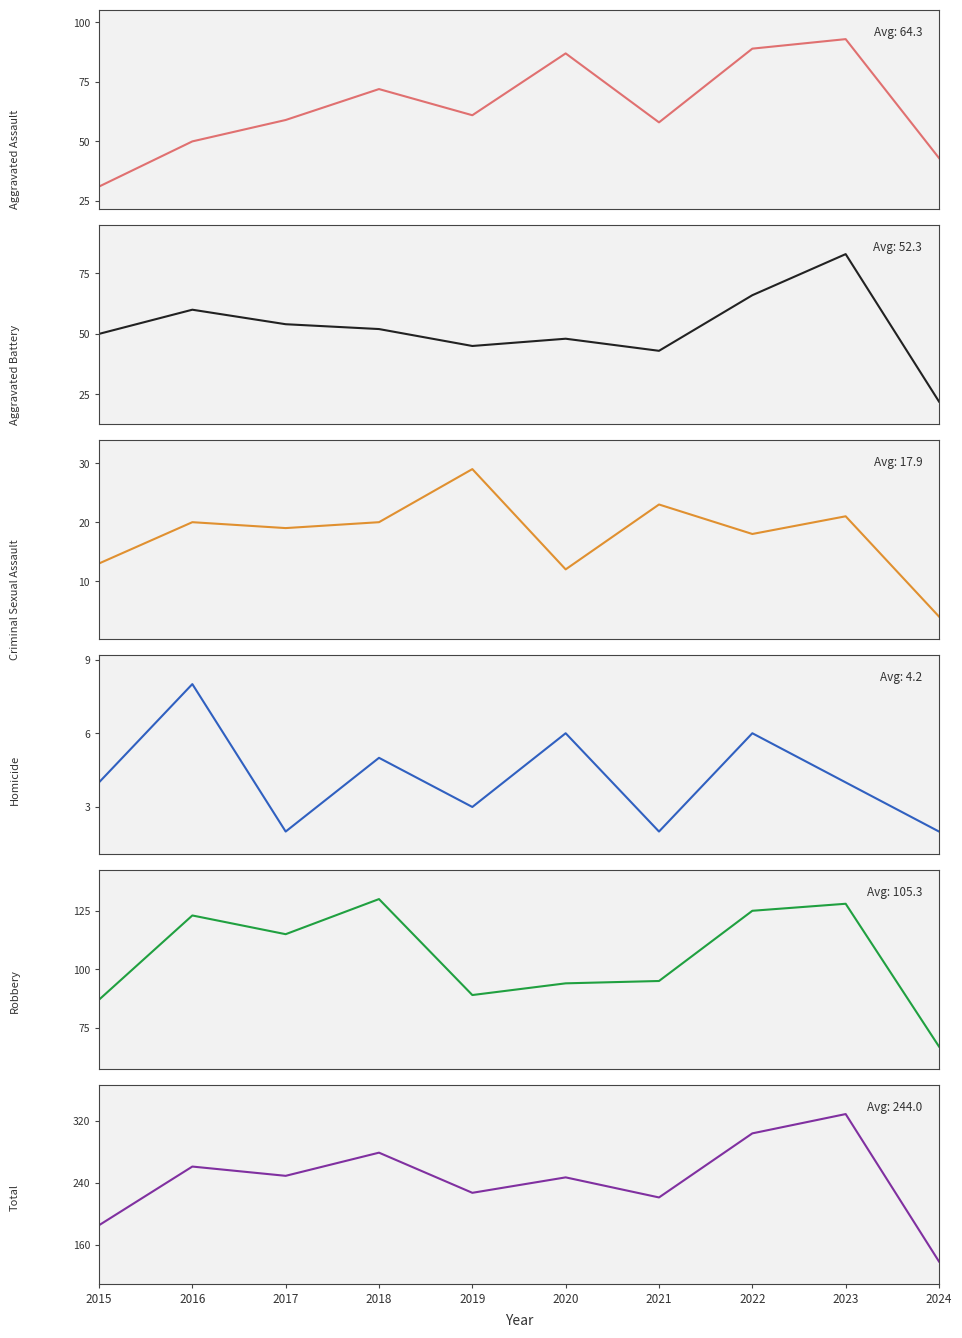

True or false: Robbery and Criminal Sexual Assault intersect in this chart.

False